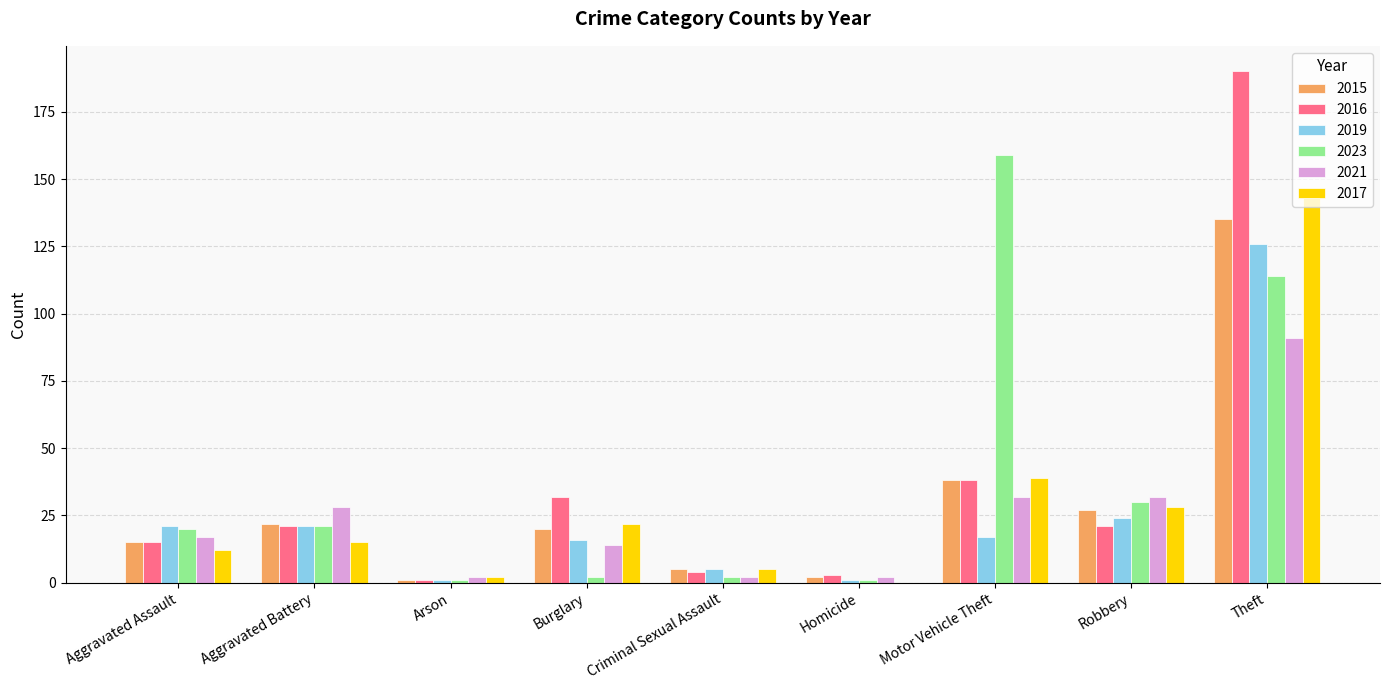

What is the sum of all 2023 values?

350